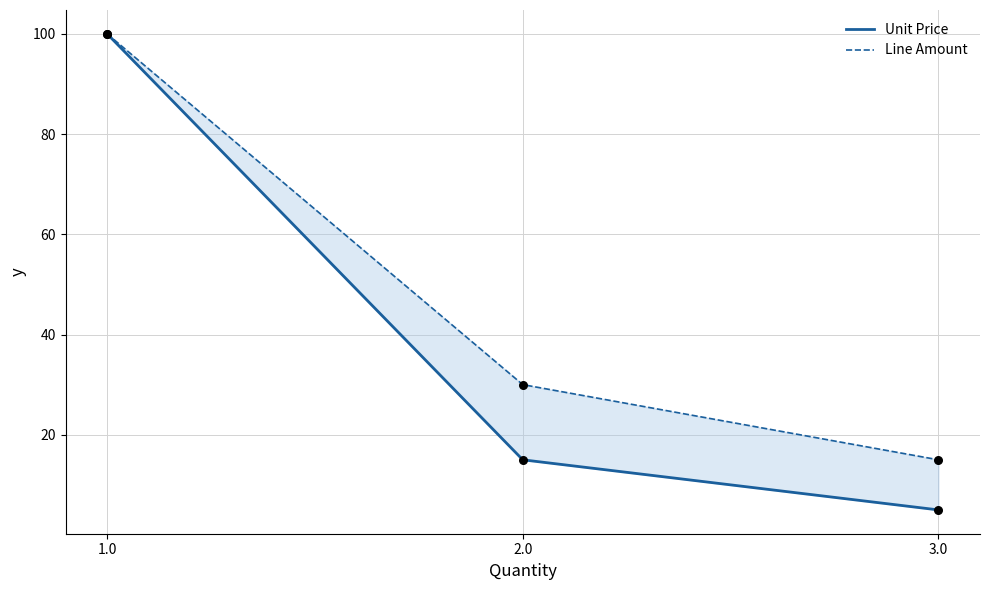

What is the total value across all series at 1.0?

200